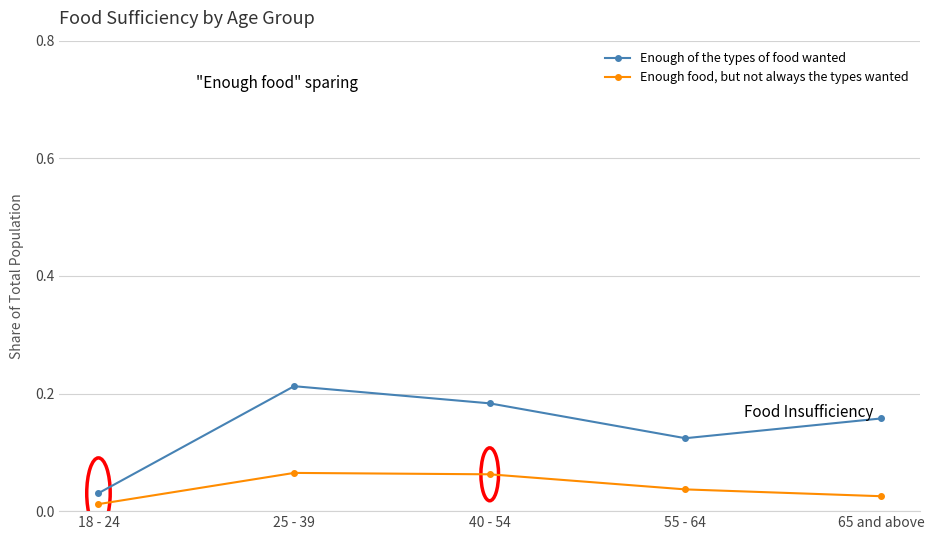

At which label does Enough food, but not always the types wanted reach its minimum?

18 - 24